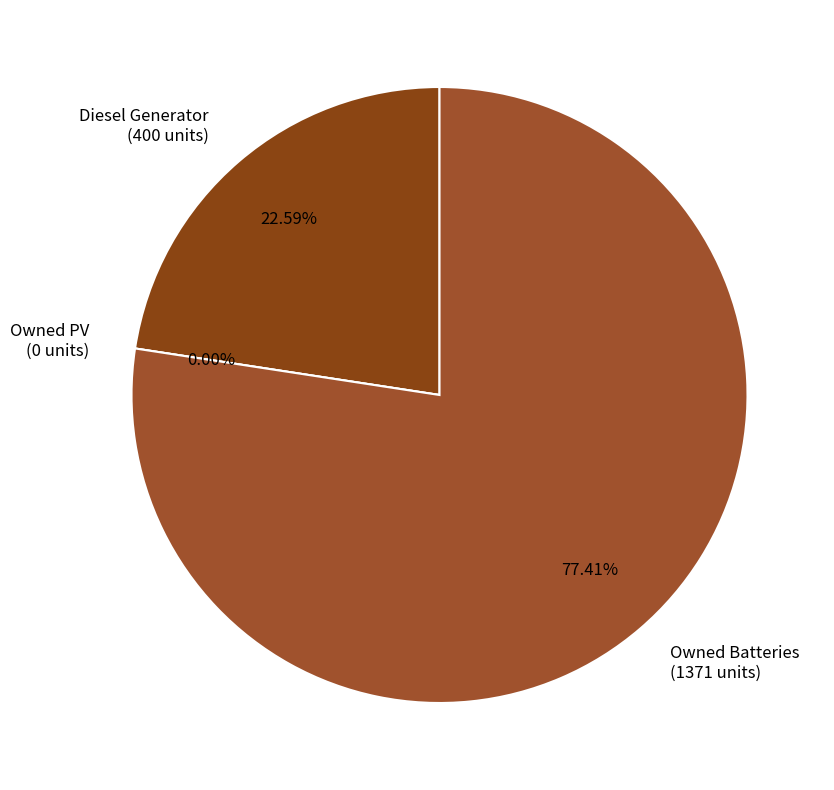

To the nearest percent, what portion does Diesel Generator represent?

23%